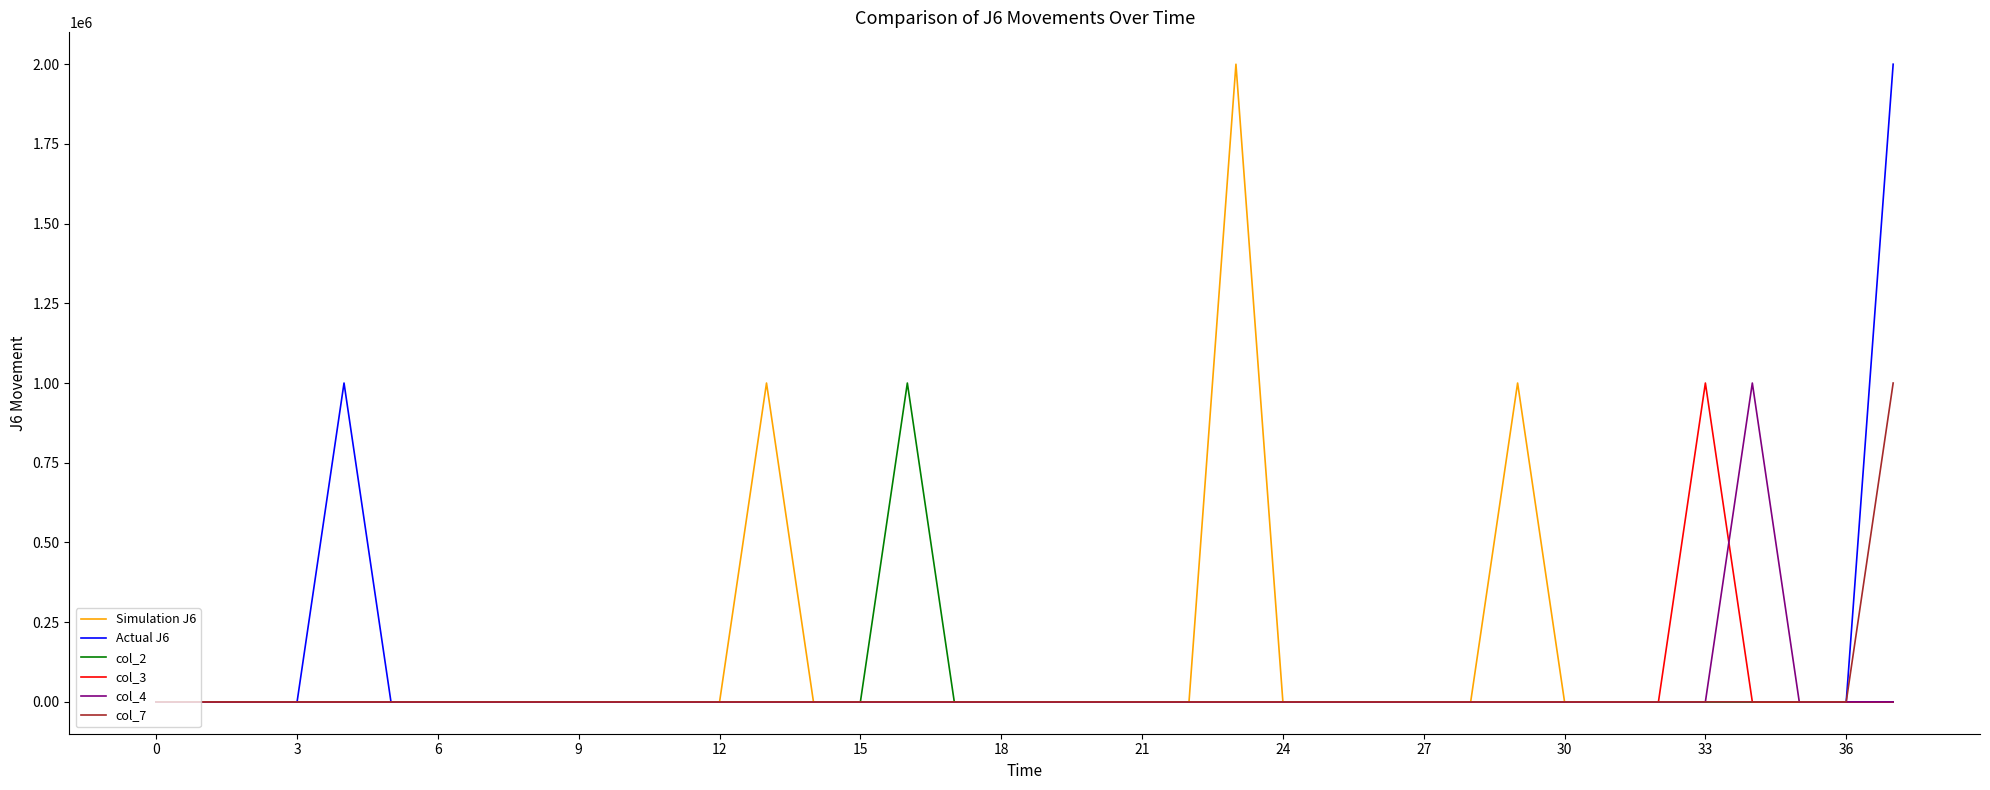

What is the greatest value displayed?

2000000